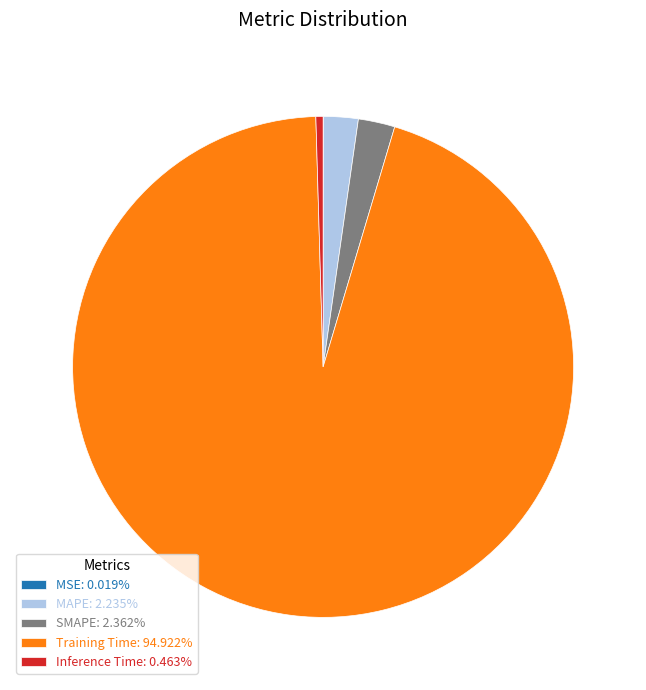

Is the sum of MAPE: 2.235% and SMAPE: 2.362% greater than half?

No